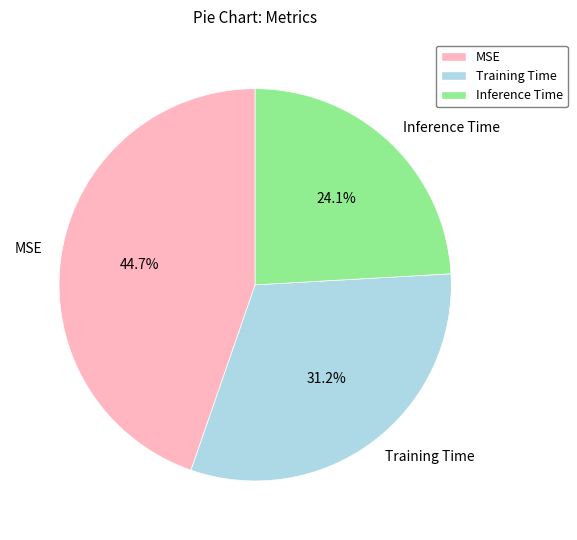

Between MSE and Training Time, which is larger?

MSE